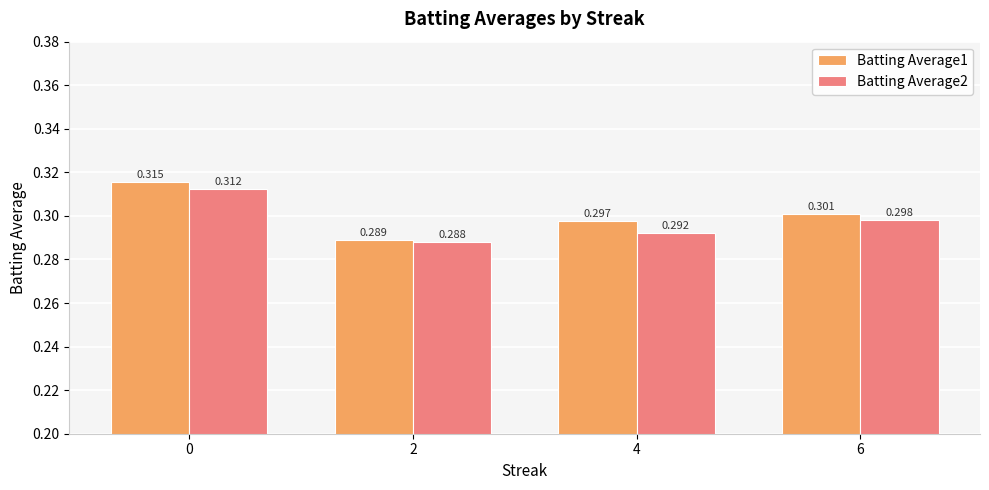

Is the value of Batting Average1 at 2 greater than the value of Batting Average2 at 0?

No